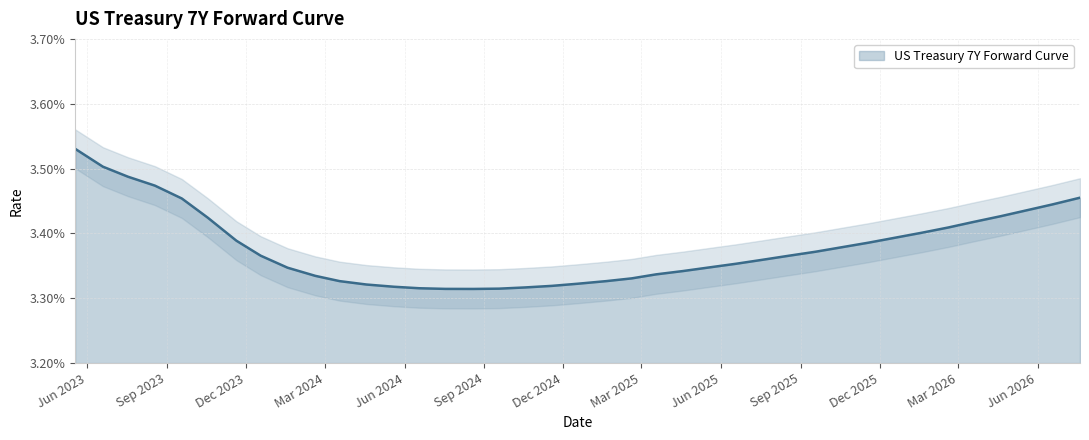

Does the chart display data point markers on the line(s)?

No